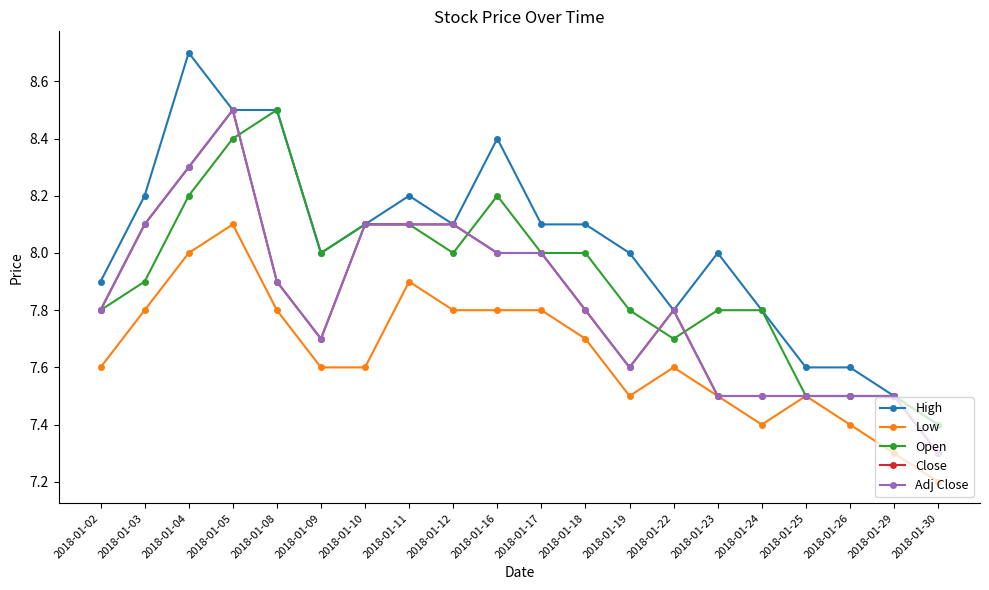

True or false: Low and Close cross at least once.

False